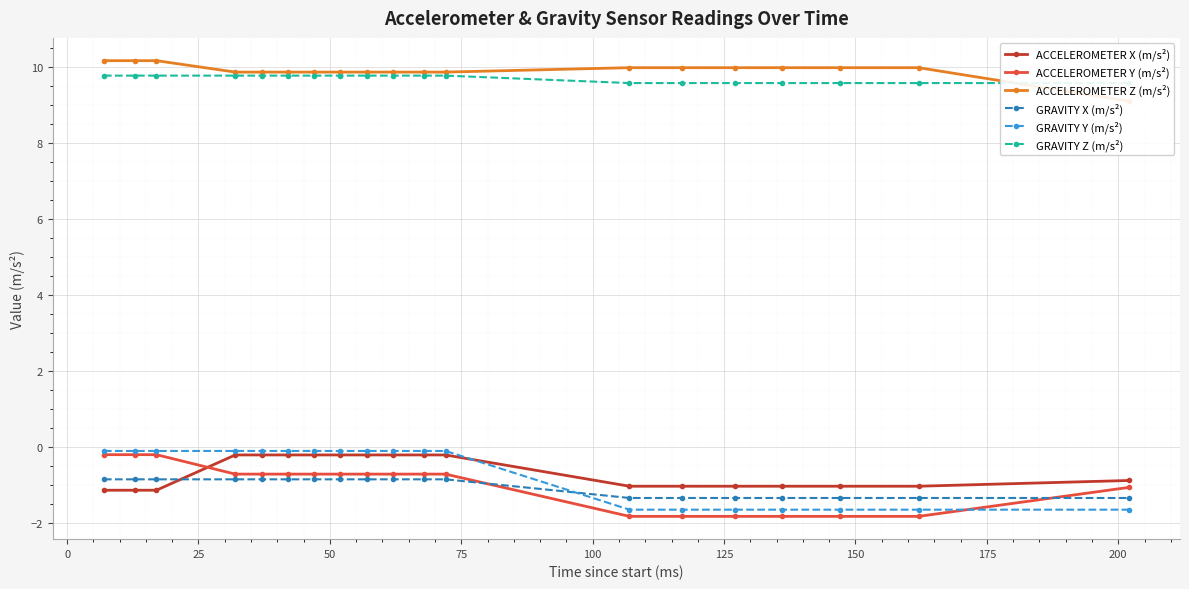

What is the minimum value for ACCELEROMETER Y (m/s²)?

-1.8